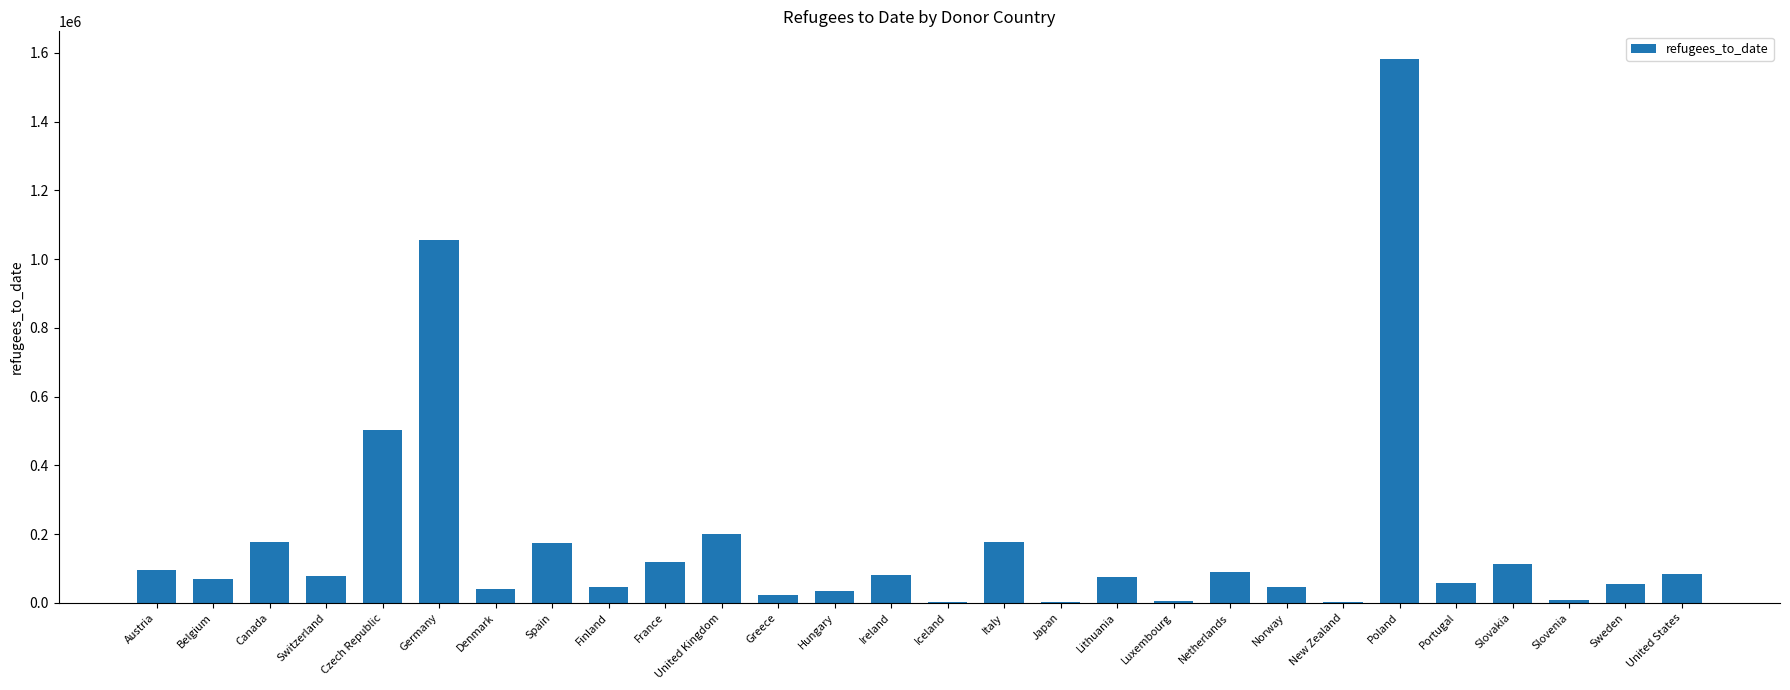

What is the difference between the values at Hungary and Japan?

33230